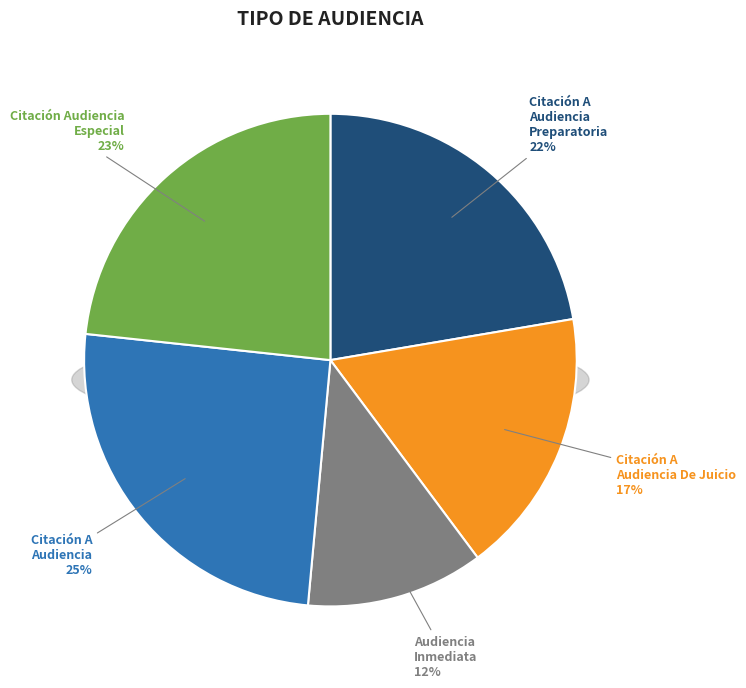

Is it true that Citación A Audiencia De Juicio is 11% of the pie?

False